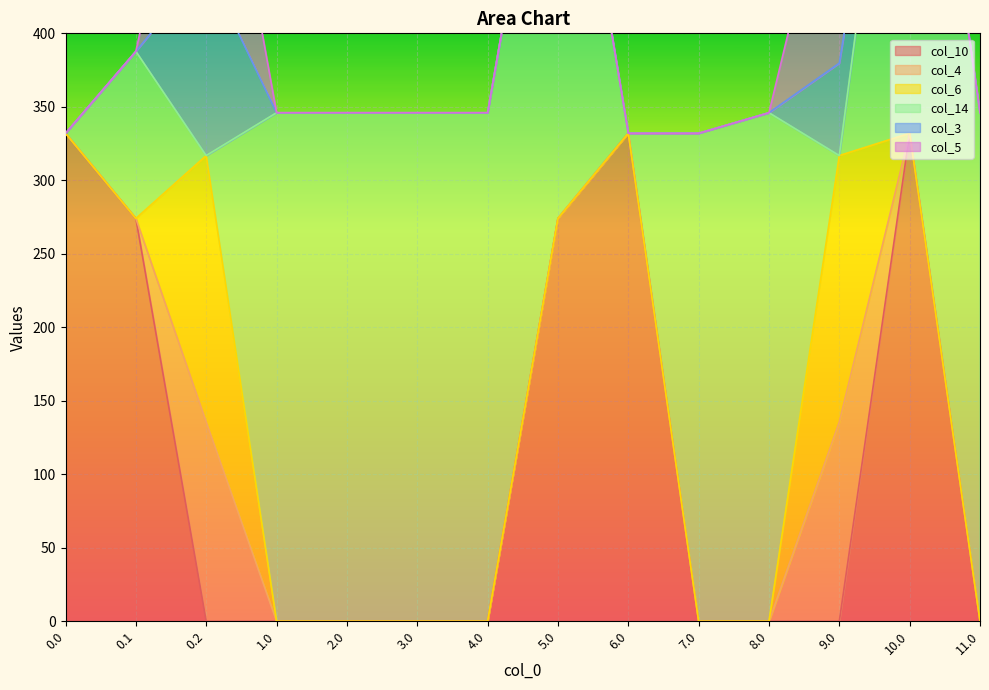

How many interior local peaks does the col_10 series have?

2